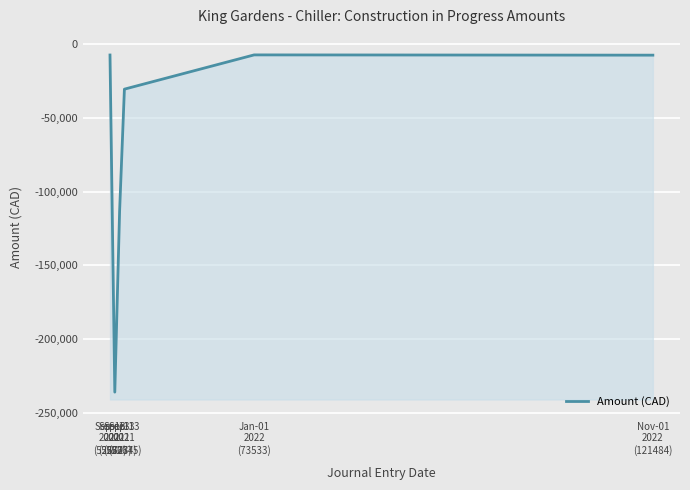

True or false: the data has more than 2 interior local peaks.

False